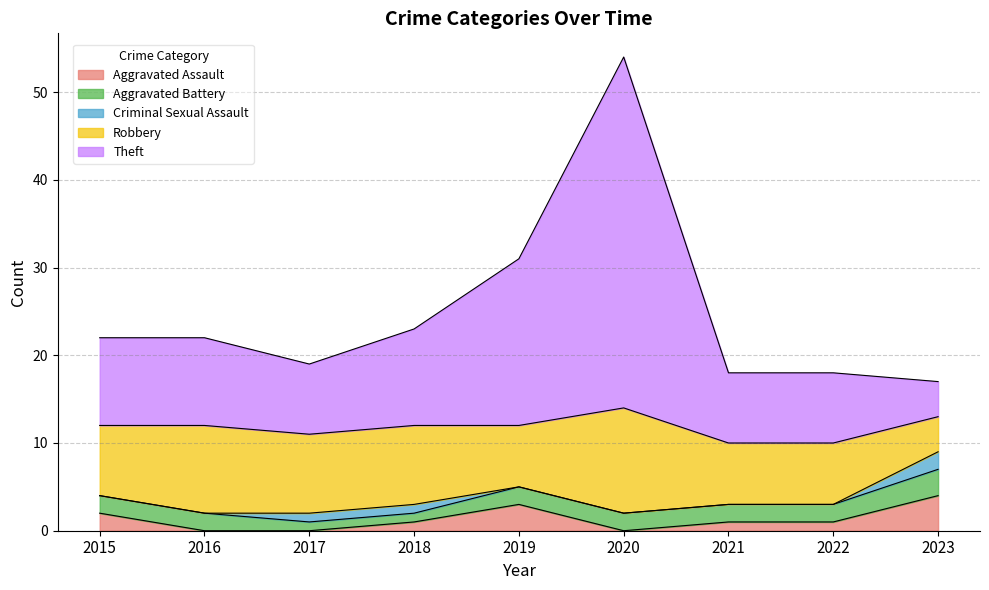

Rank the series at 2017 from lowest to highest value.

Aggravated Assault, Aggravated Battery, Criminal Sexual Assault, Theft, Robbery